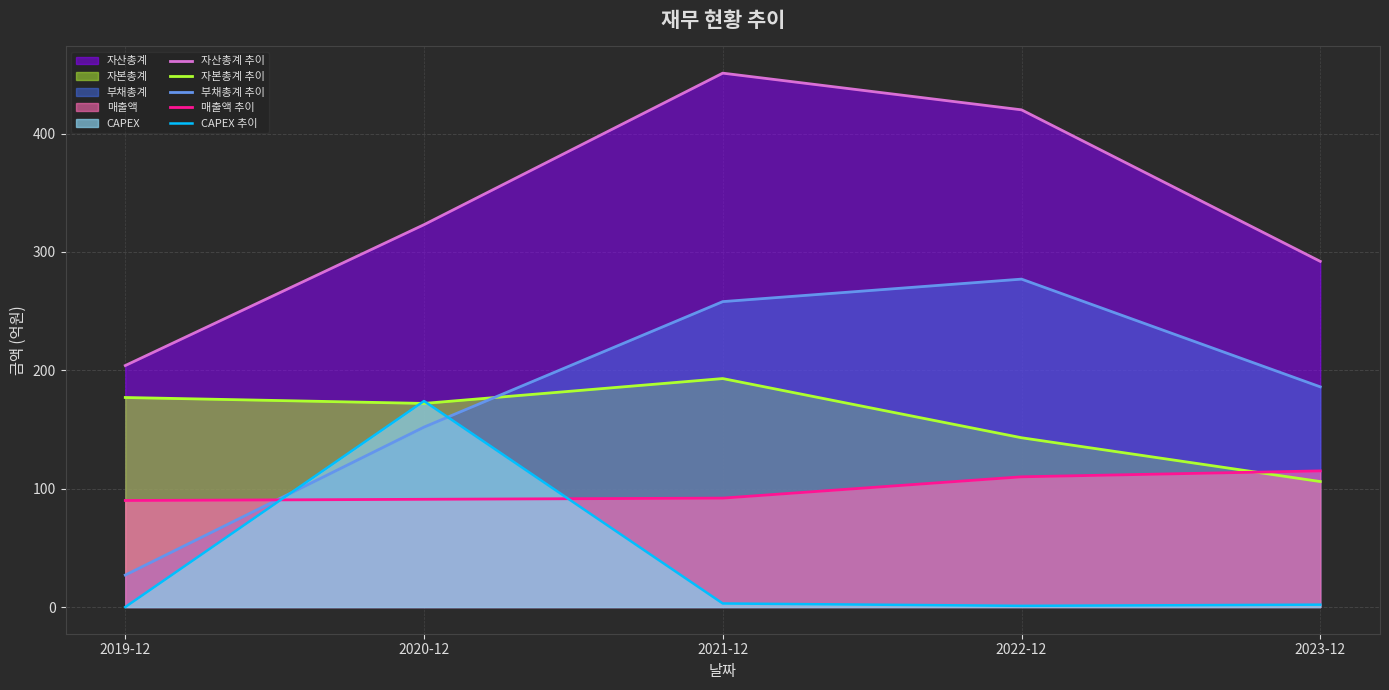

How many lines are shown in the chart?

5